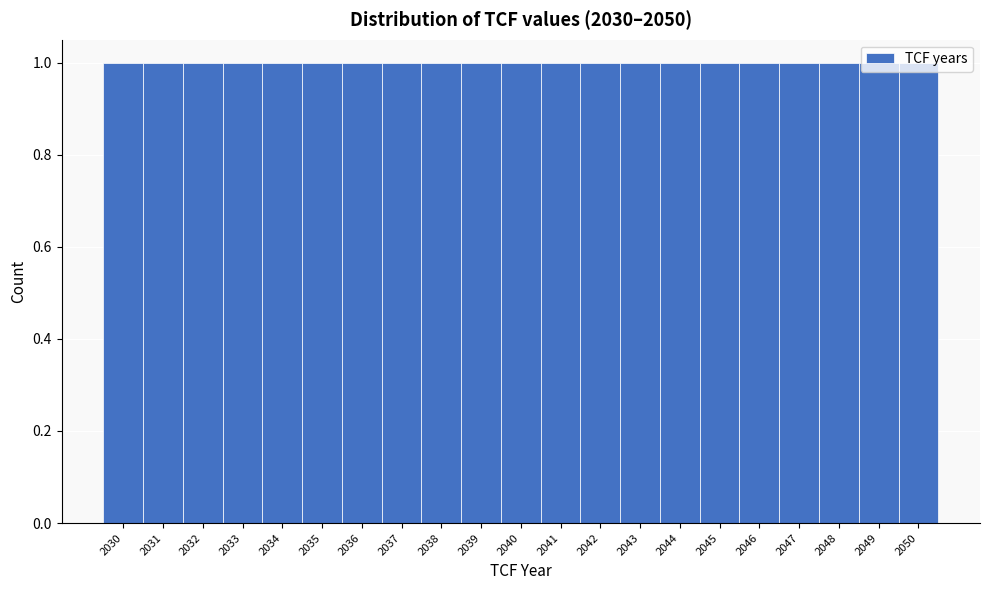

Reading left to right, list every bar in this chart as the range it spans on the x-axis followed by its height. The values are not printed on the chart, so give them approximately, as read against the axis.

2029.5 to 2030.5: 1
2030.5 to 2031.5: 1
2031.5 to 2032.5: 1
2032.5 to 2033.5: 1
2033.5 to 2034.5: 1
2034.5 to 2035.5: 1
2035.5 to 2036.5: 1
2036.5 to 2037.5: 1
2037.5 to 2038.5: 1
2038.5 to 2039.5: 1
2039.5 to 2040.5: 1
2040.5 to 2041.5: 1
2041.5 to 2042.5: 1
2042.5 to 2043.5: 1
2043.5 to 2044.5: 1
2044.5 to 2045.5: 1
2045.5 to 2046.5: 1
2046.5 to 2047.5: 1
2047.5 to 2048.5: 1
2048.5 to 2049.5: 1
2049.5 to 2050.5: 1